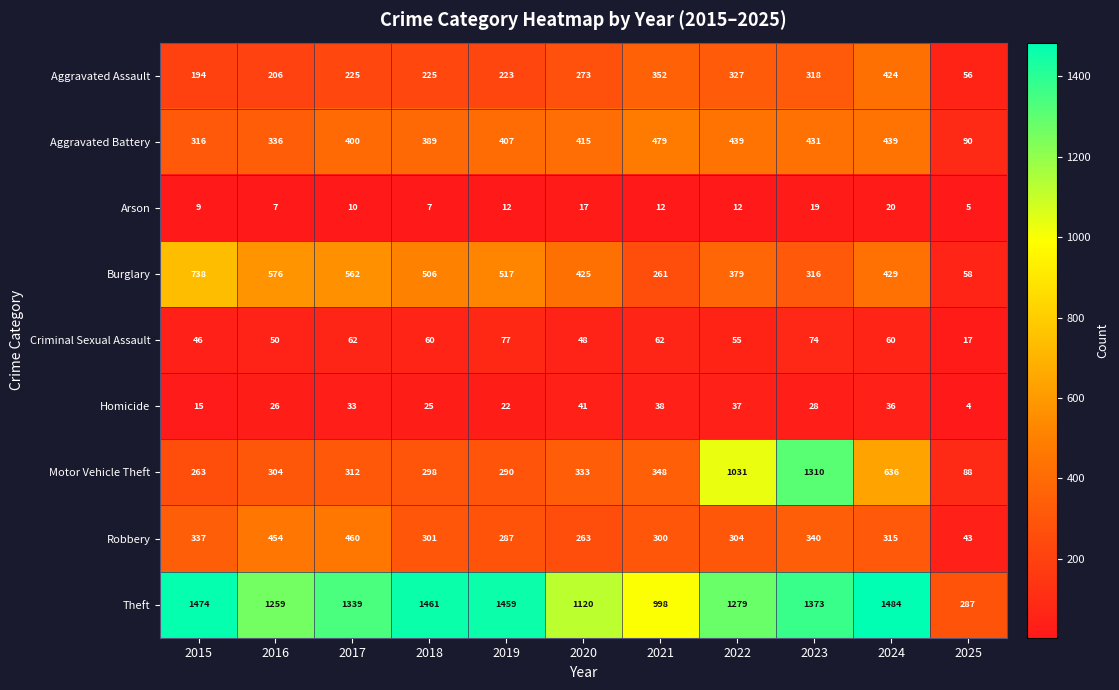

The Arson series shows 7 at 2016. True or false?

True